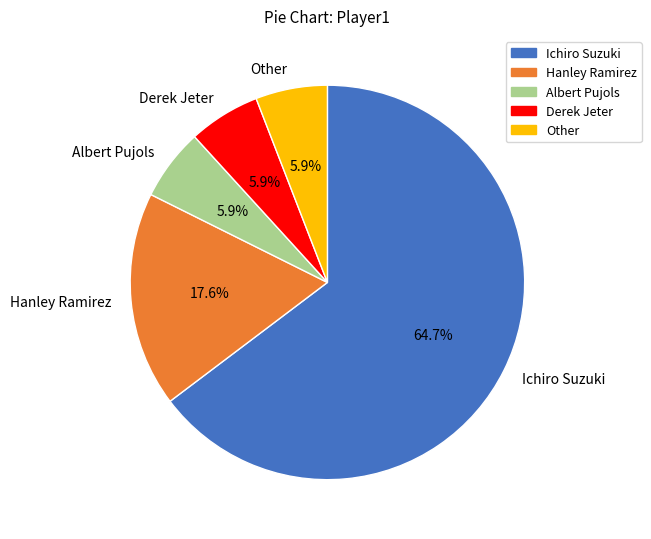

Which slice is the largest?

Ichiro Suzuki